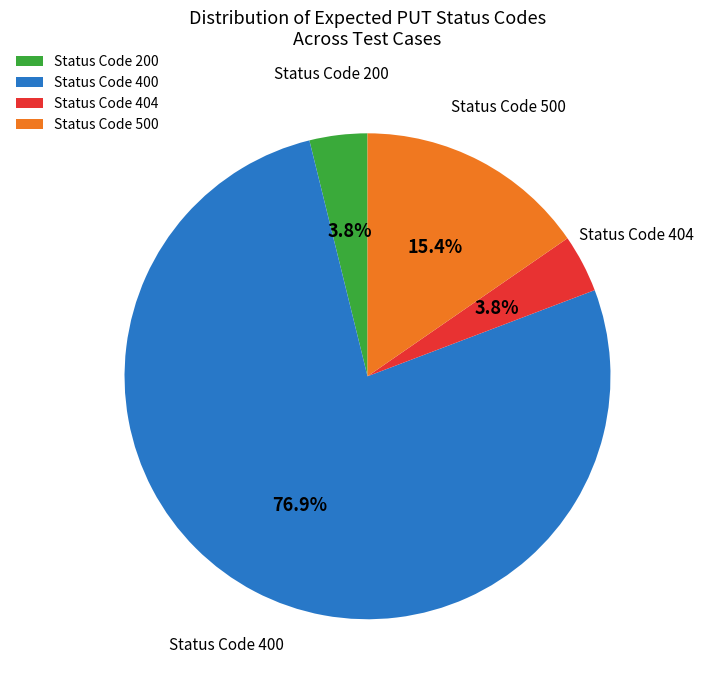

Which has a higher value, Status Code 500 or Status Code 400?

Status Code 400